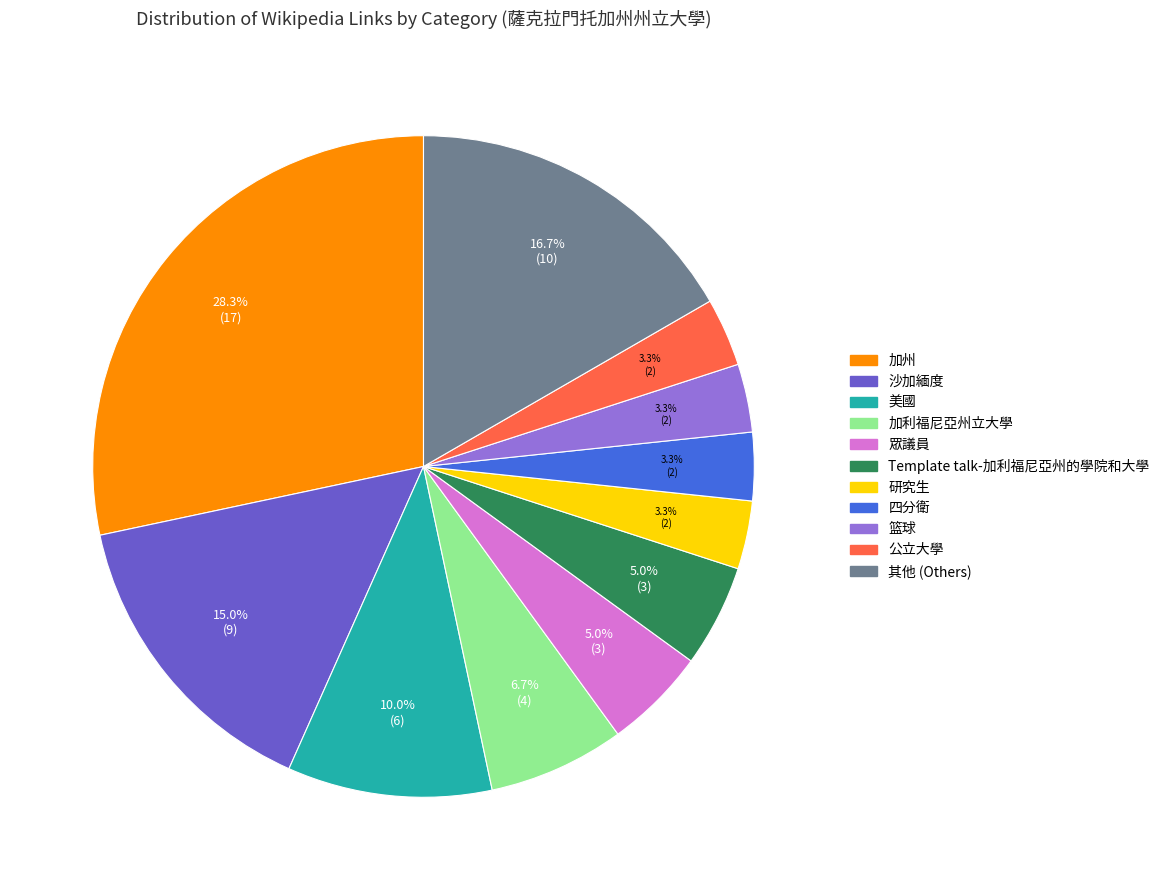

Is there a majority slice in this chart?

No